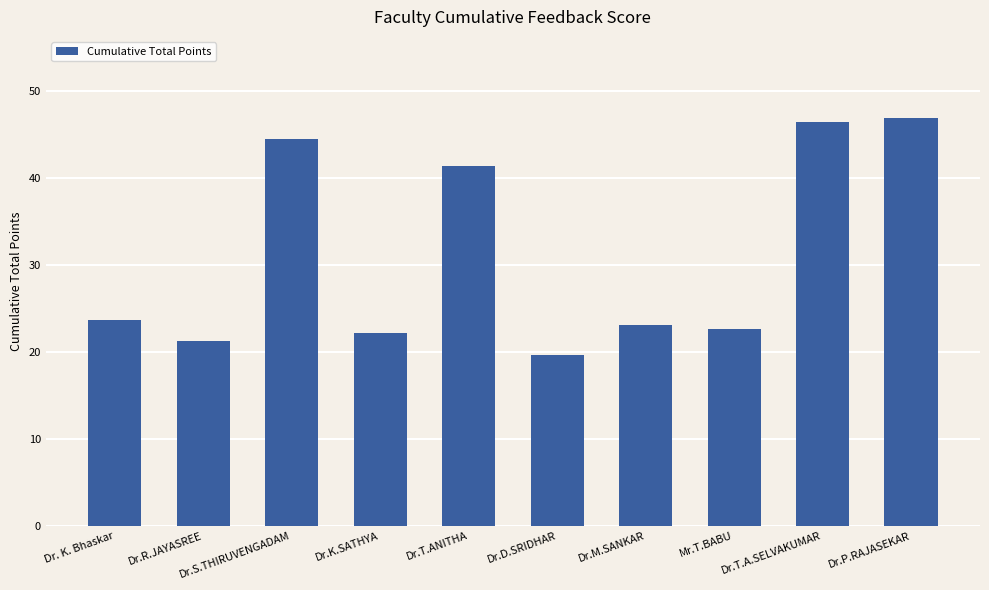

What is the sum of all values?

311.8